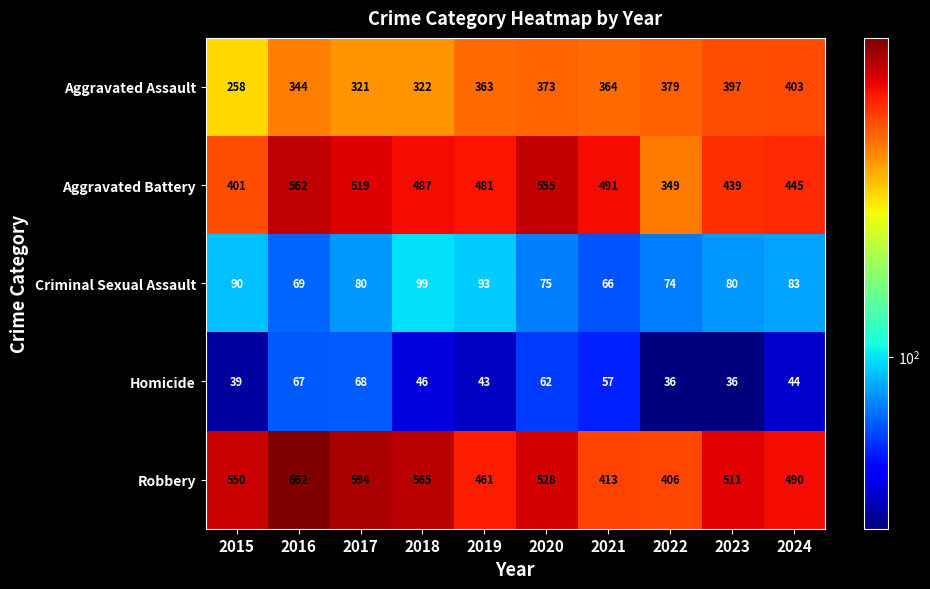

What is the spread (max minus min) of values at 2019?

438